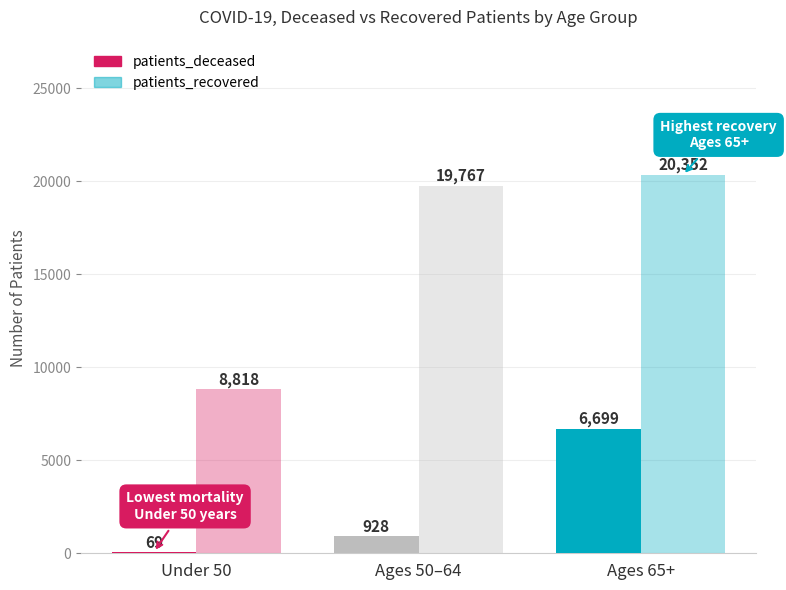

What is the lowest value of the patients_recovered series?

8818